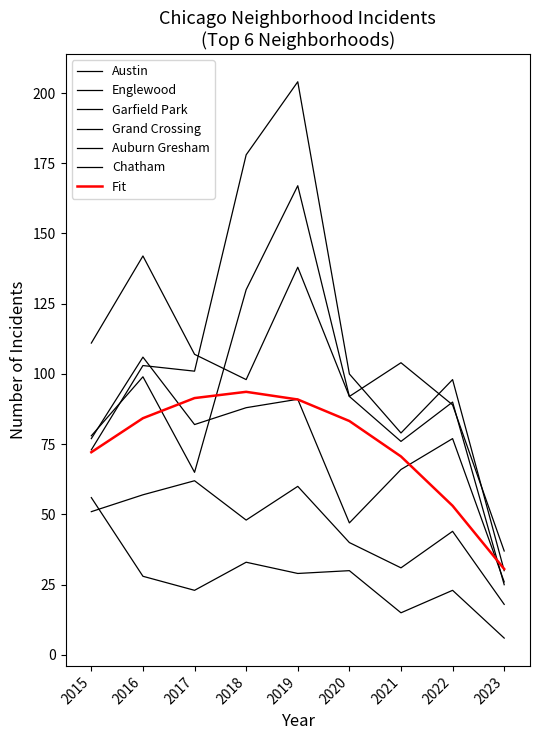

True or false: Garfield Park has a value of 108 at 2015.

False